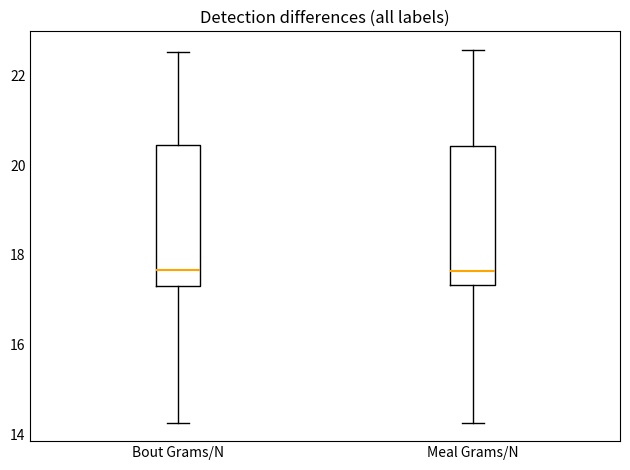

Where is the upper edge of the box for Meal Grams/N on the y-axis? The values are not printed on the chart, so give them approximately, as read against the axis.

20.4